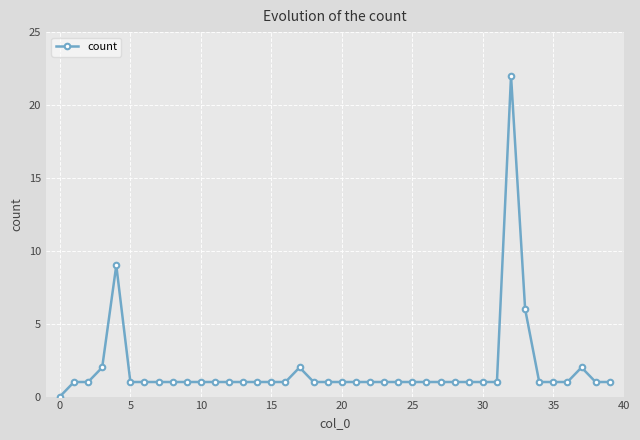

How many values are above zero?

39